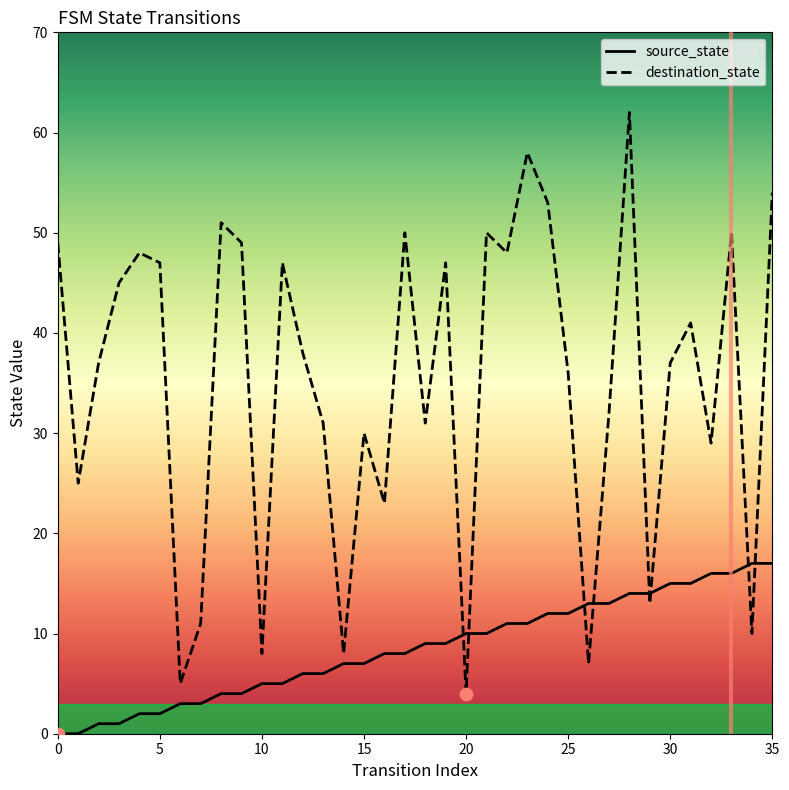

Which series has the largest total across all categories?

destination_state